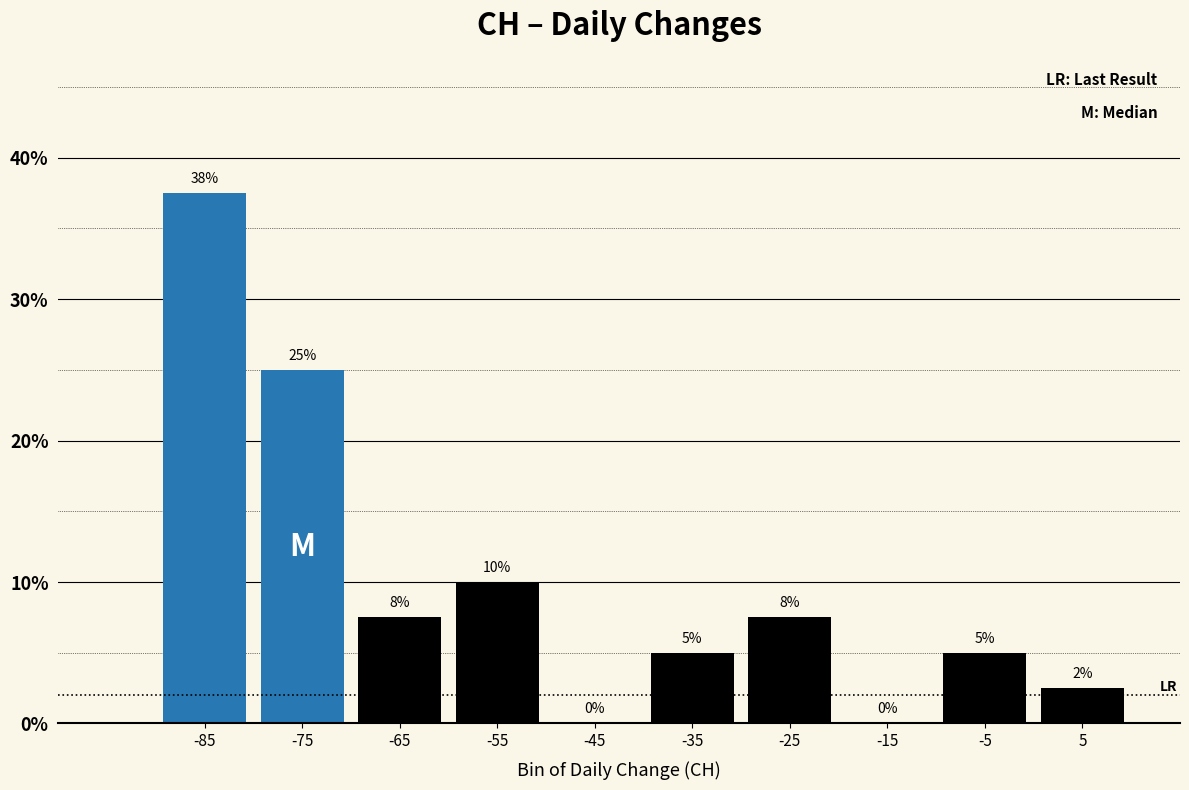

Which range on the x-axis has the tallest bar?

-90 to -80